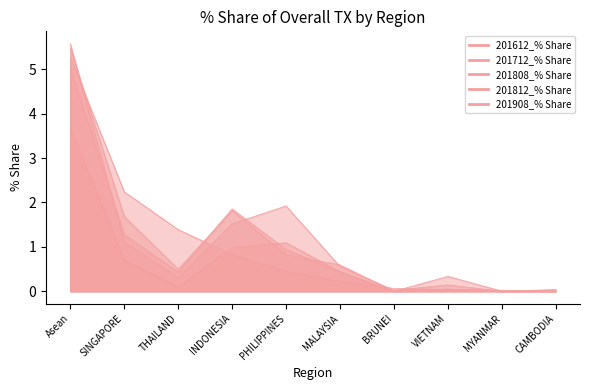

True or false: 201612_% Share has a value of 0.1 at VIETNAM.

False